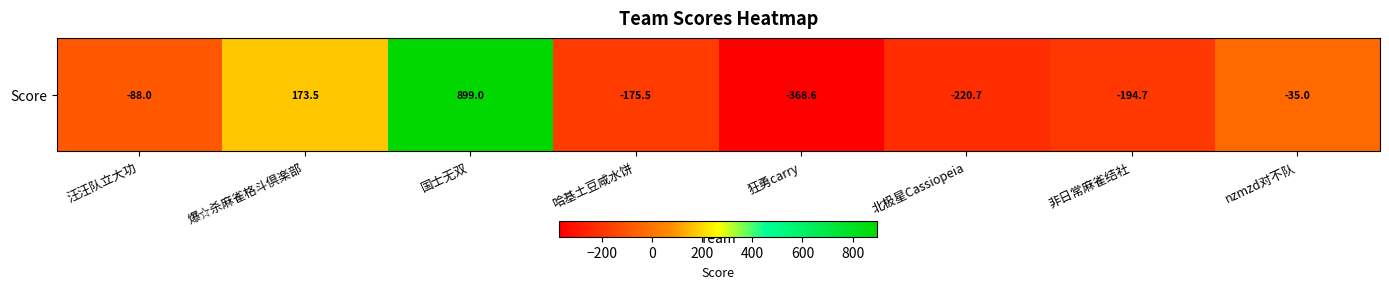

Reading left to right, what are all the values shown in this chart?

-88.0	173.5	899.0	-175.5	-368.6	-220.7	-194.7	-35.0